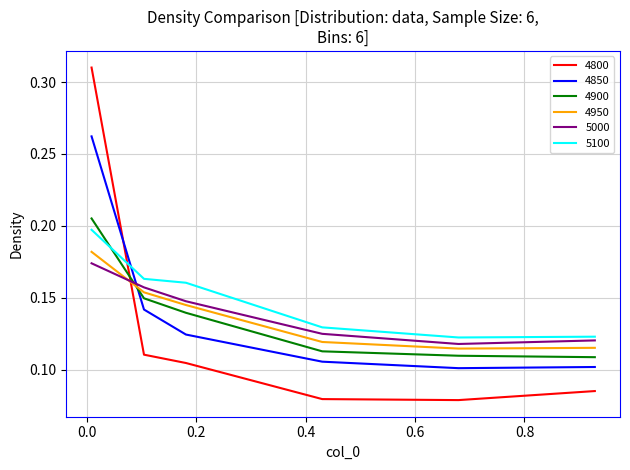

In 4800, how many points are lower than both neighbors (excluding endpoints)?

1